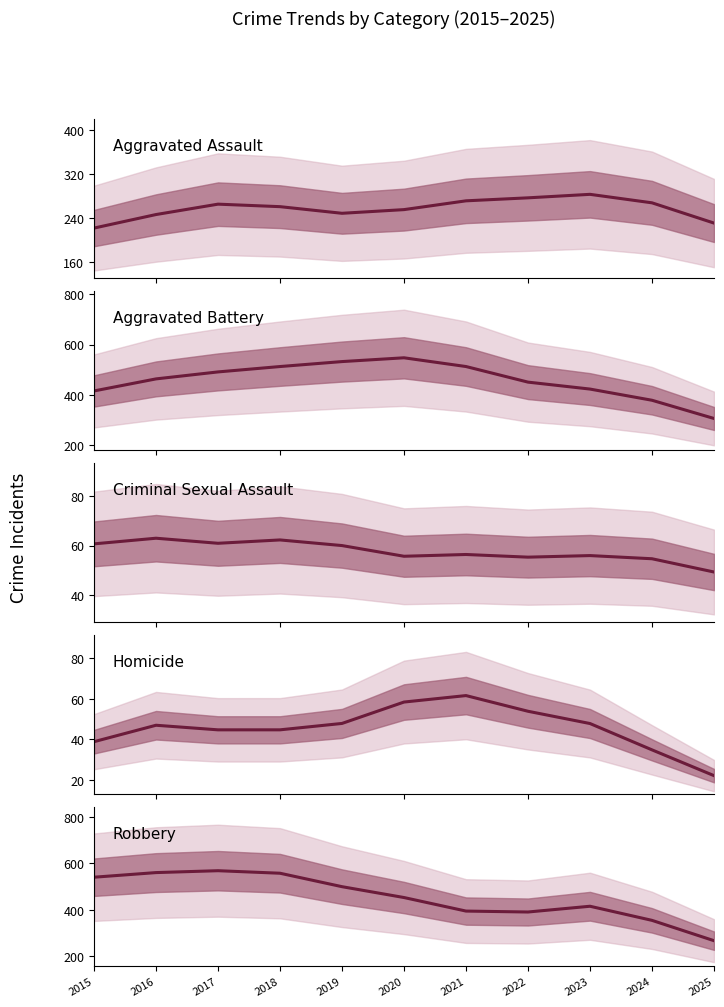

What is the value of the Aggravated Assault point at the 5th from the left?

248.5